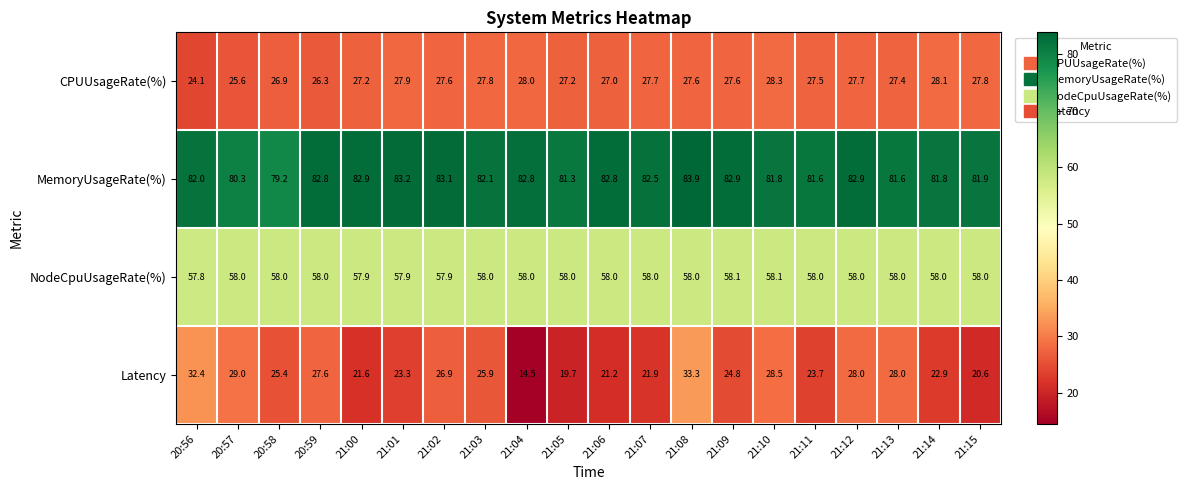

What is the maximum value for Latency?

33.3